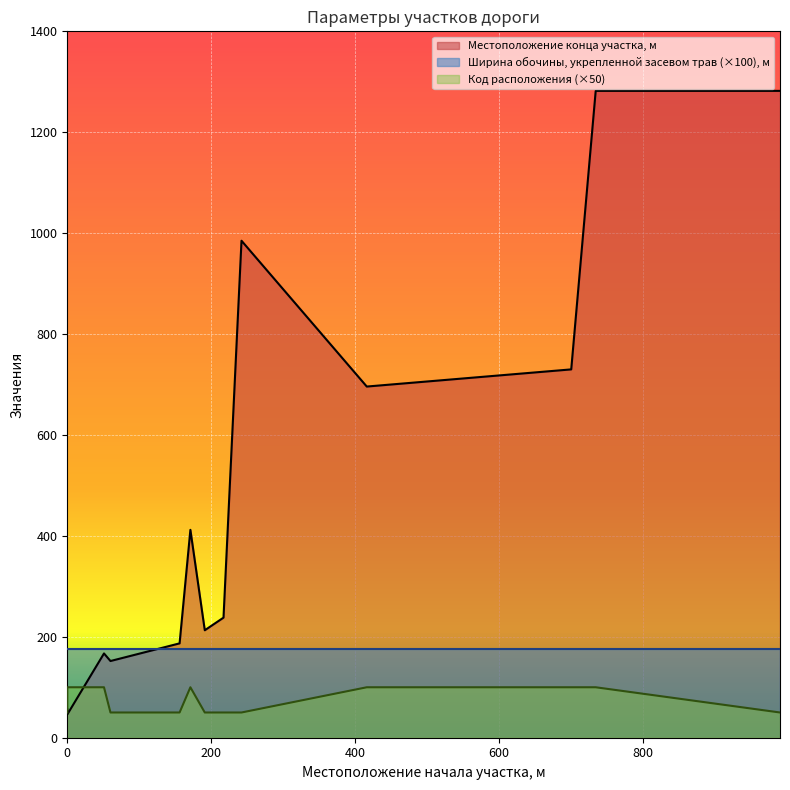

Is the value of Местоположение конца участка, м at 171 greater than the value of Код расположения at 416?

Yes